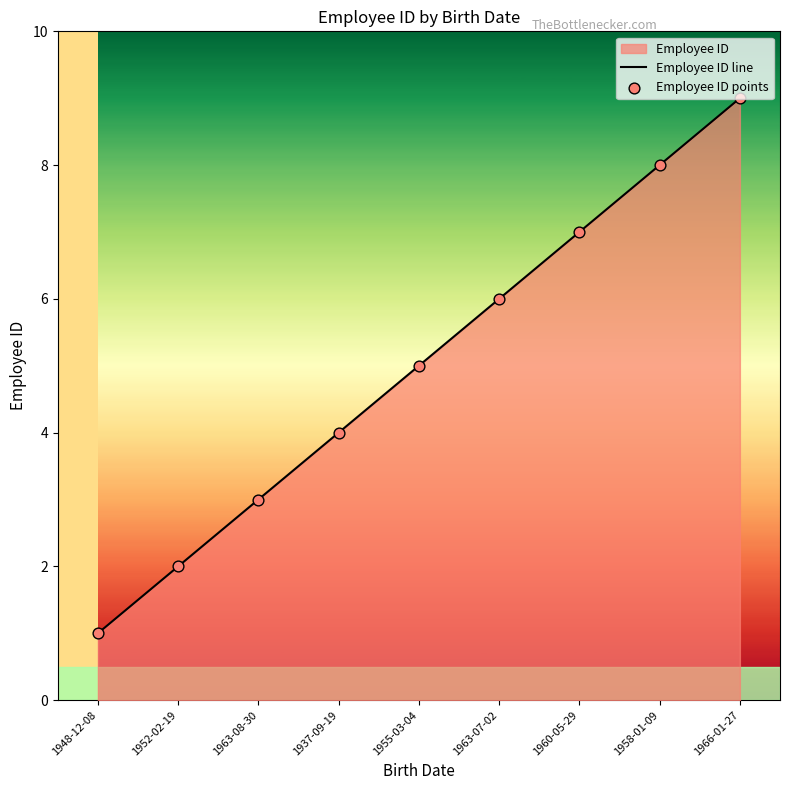

At how many categories does at least one series exceed 7?

2